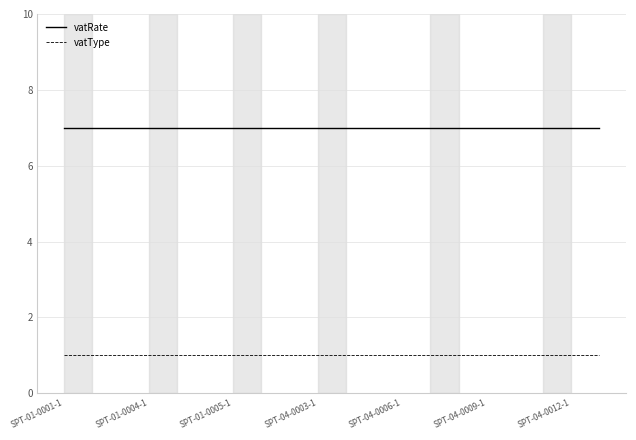

How many series are shown in this chart?

2